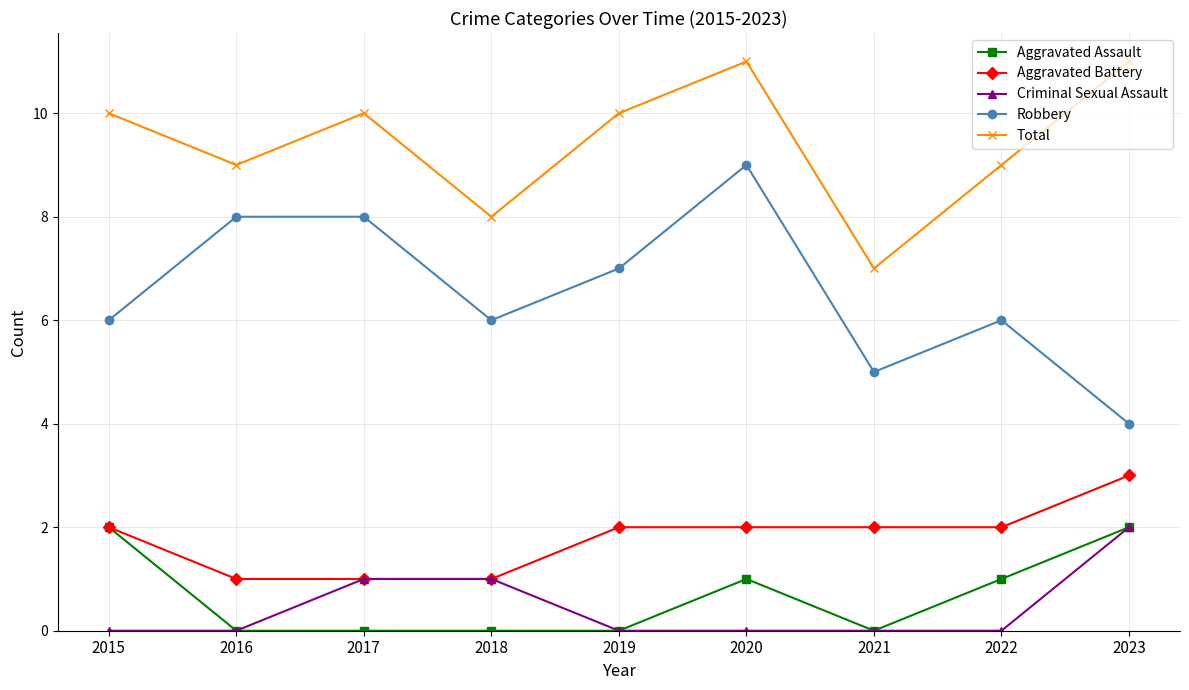

What is the difference between the highest and lowest values at 2019?

10